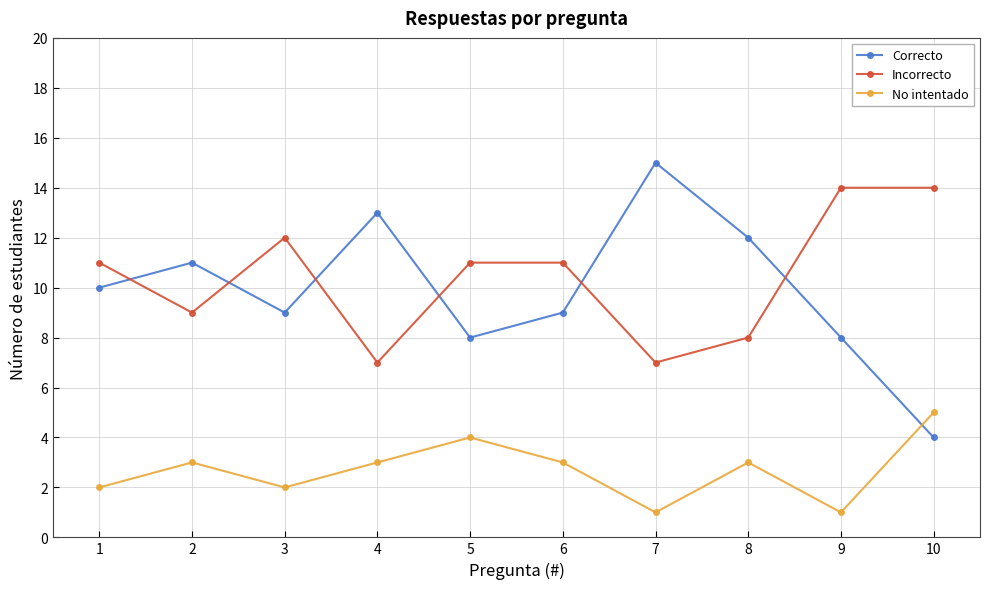

True or false: Incorrecto has a value of 7 at 7.

True